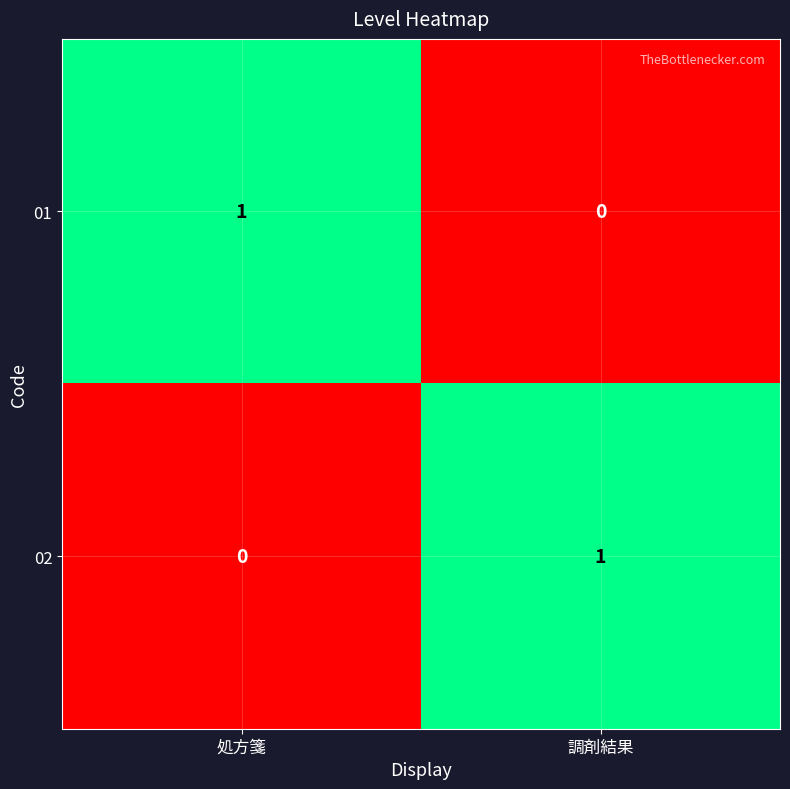

Reading left to right, what are all the values shown in this chart?

01: 1	0
02: 0	1